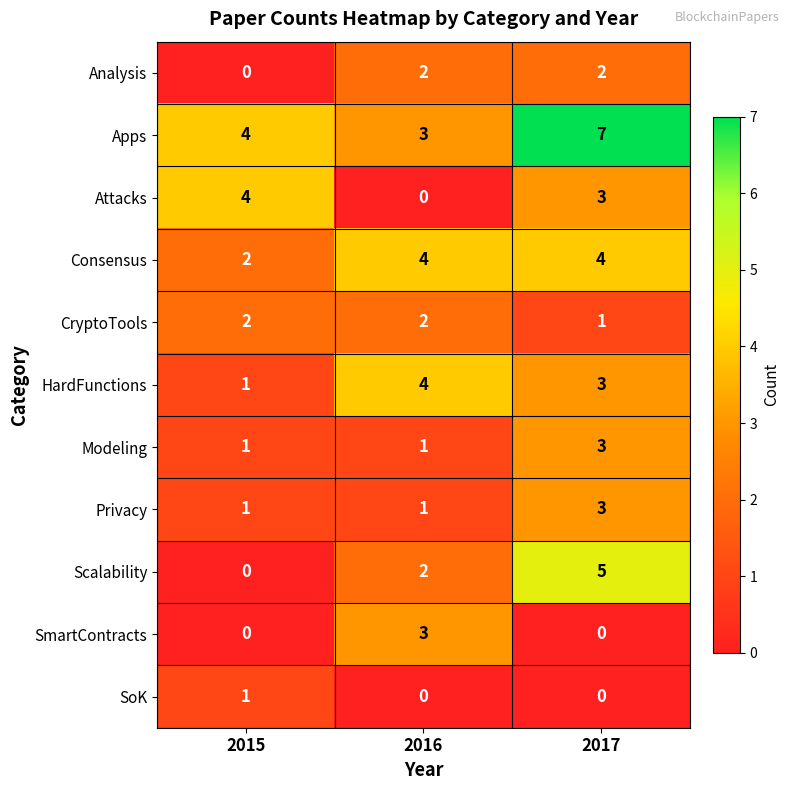

At which category is the sum across all series the highest?

2017